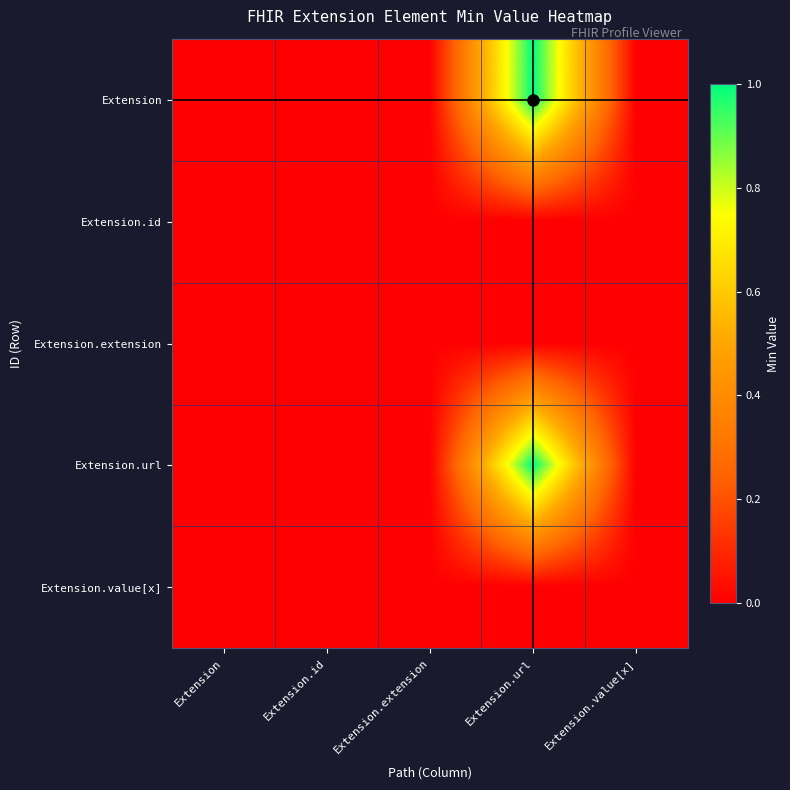

Reading left to right, extract all data points from this chart.

Extension: Extension=0	Extension.id=0	Extension.extension=0	Extension.url=1	Extension.value[x]=0
Extension.id: Extension=0	Extension.id=0	Extension.extension=0	Extension.url=0	Extension.value[x]=0
Extension.extension: Extension=0	Extension.id=0	Extension.extension=0	Extension.url=0	Extension.value[x]=0
Extension.url: Extension=0	Extension.id=0	Extension.extension=0	Extension.url=1	Extension.value[x]=0
Extension.value[x]: Extension=0	Extension.id=0	Extension.extension=0	Extension.url=0	Extension.value[x]=0